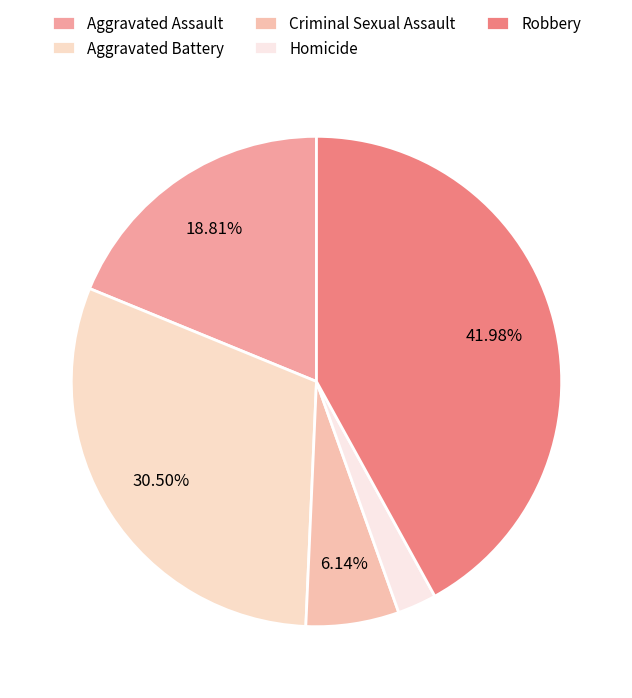

The Robbery slice represents 42% of the pie. True or false?

True